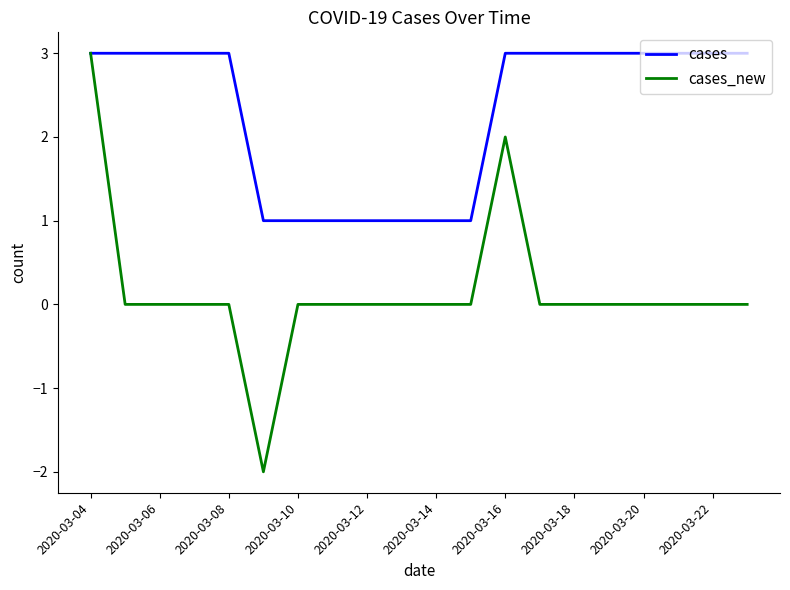

What is the highest value of the cases_new series?

3